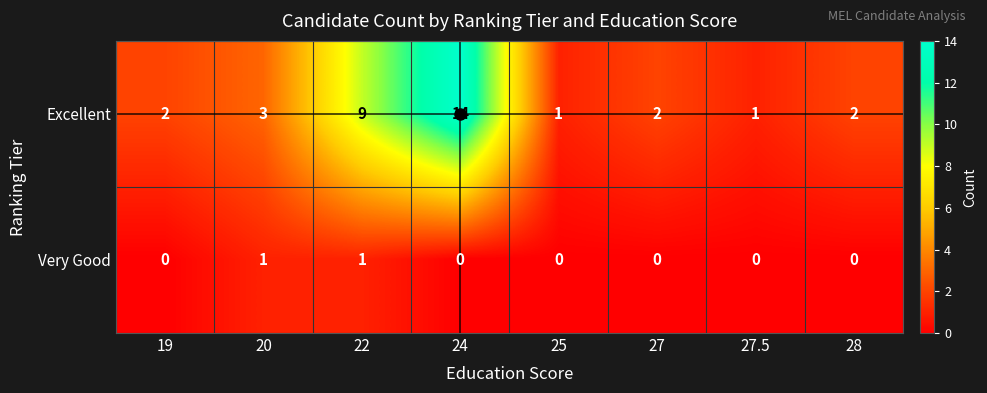

How many series are shown in this chart?

2